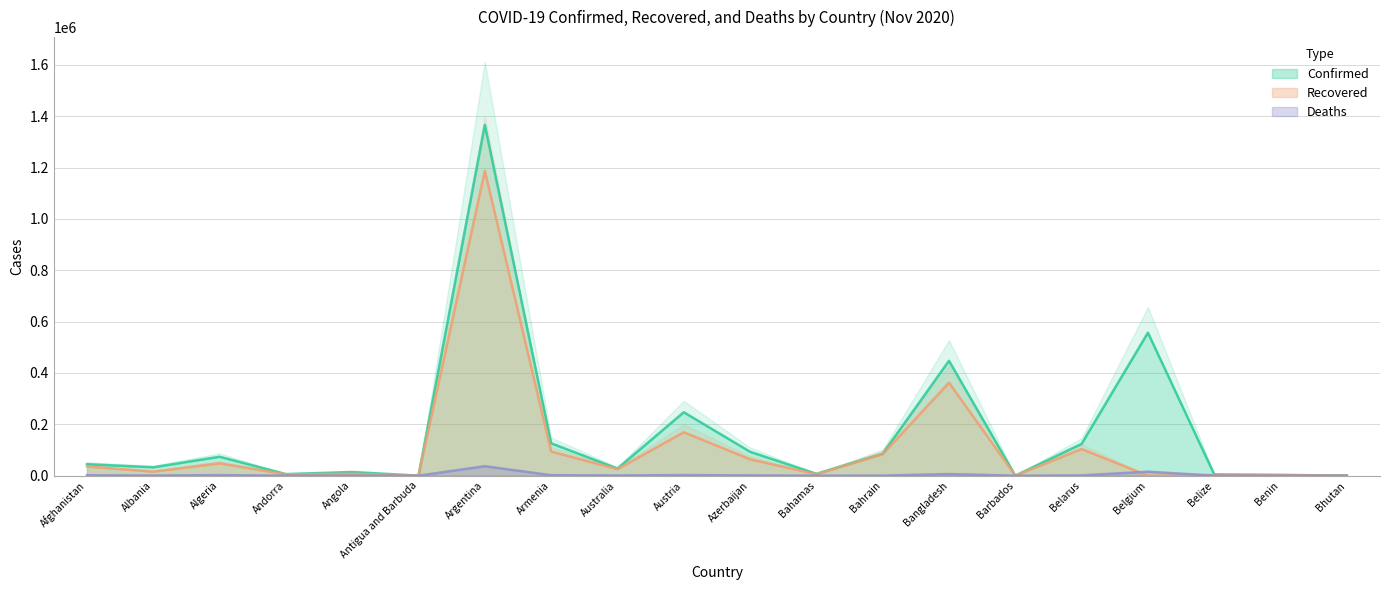

At which label does Deaths reach its peak?

Argentina